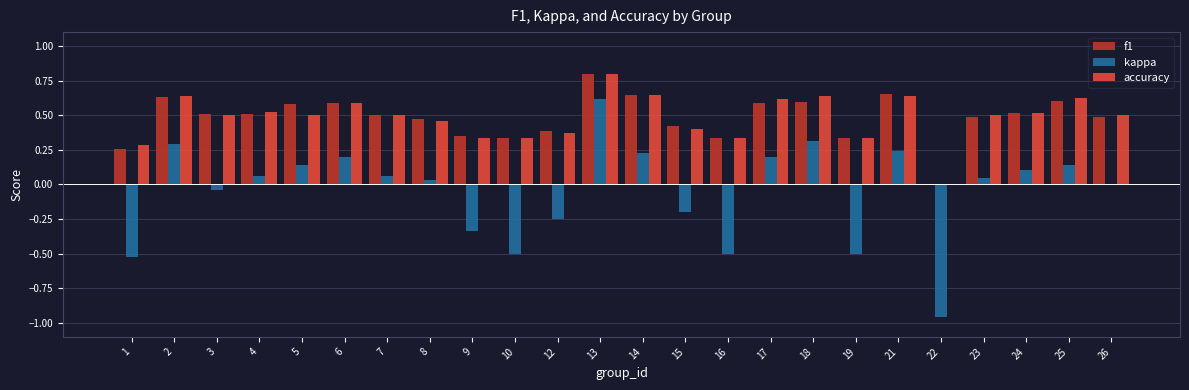

Is it true that accuracy equals 0.4 at 15?

True